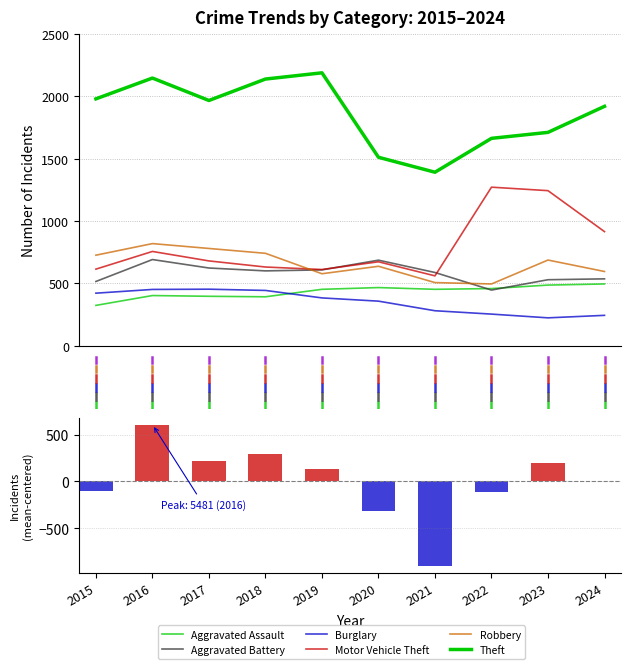

How many series are shown in this chart?

6